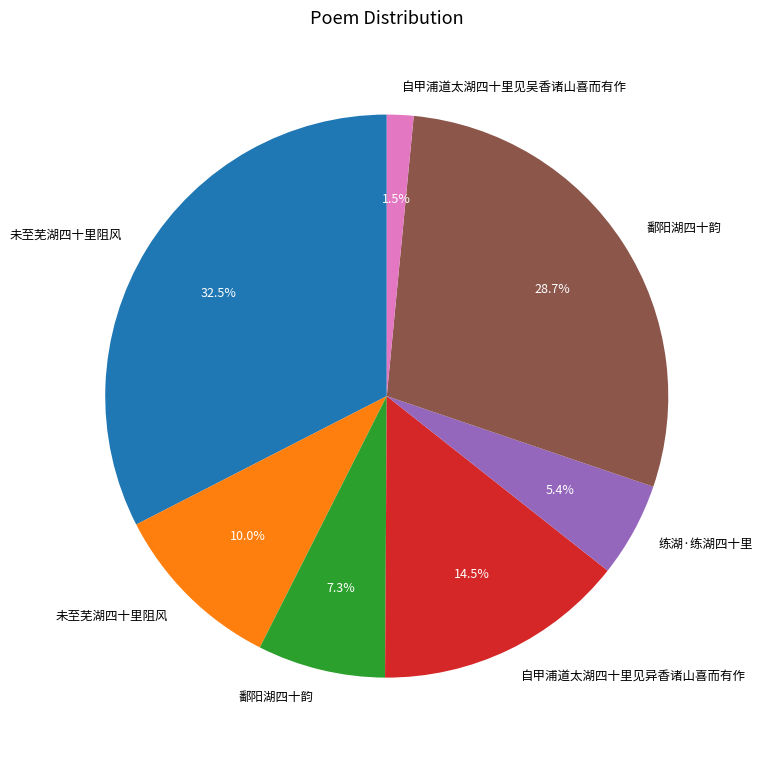

To the nearest percent, what is the average slice percentage?

14%